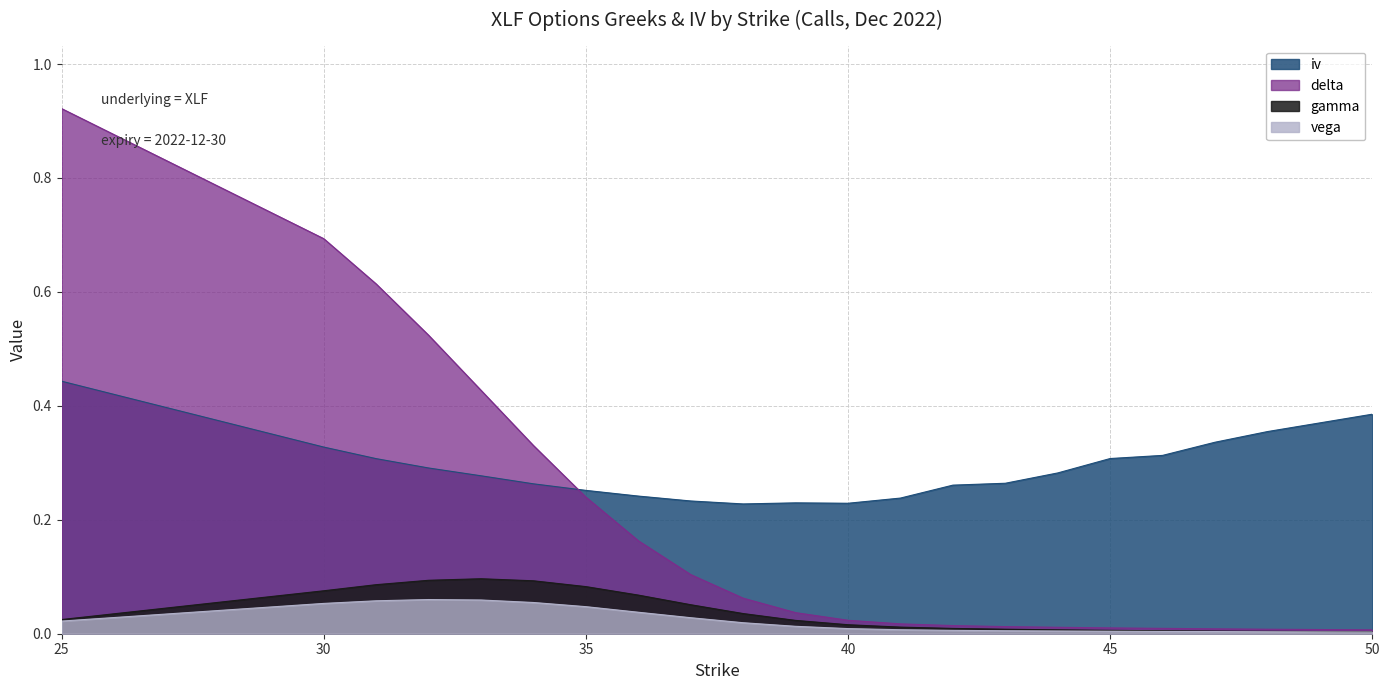

How many distinct data groups are displayed?

4